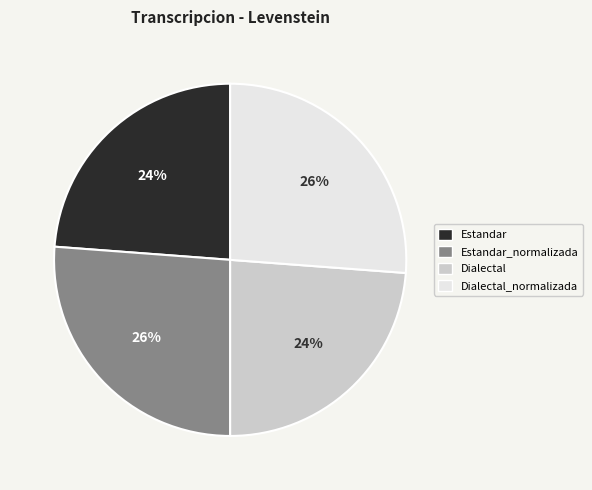

To the nearest percent, what percentage of the pie is Estandar?

24%